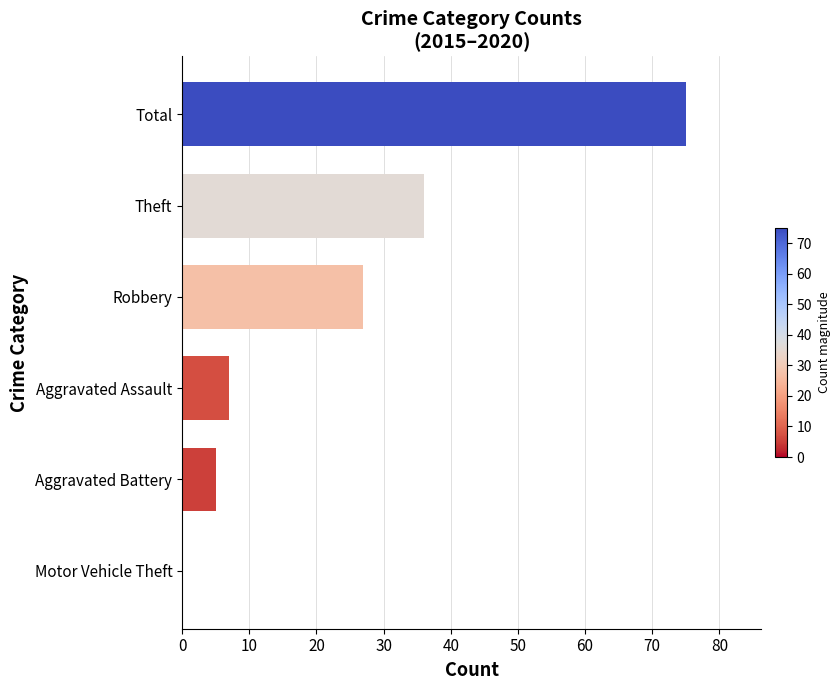

What is the approximate value at Total, to the nearest 10?

80